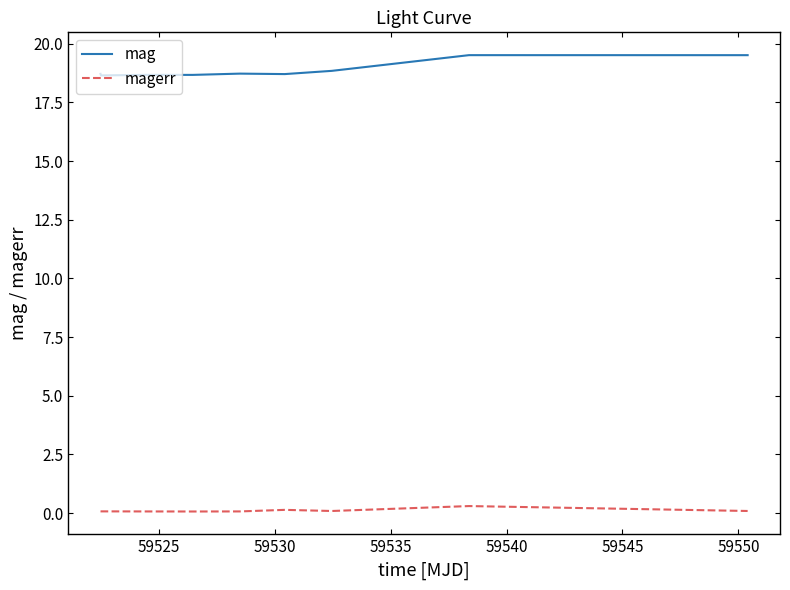

Which series has the largest total across all categories?

mag